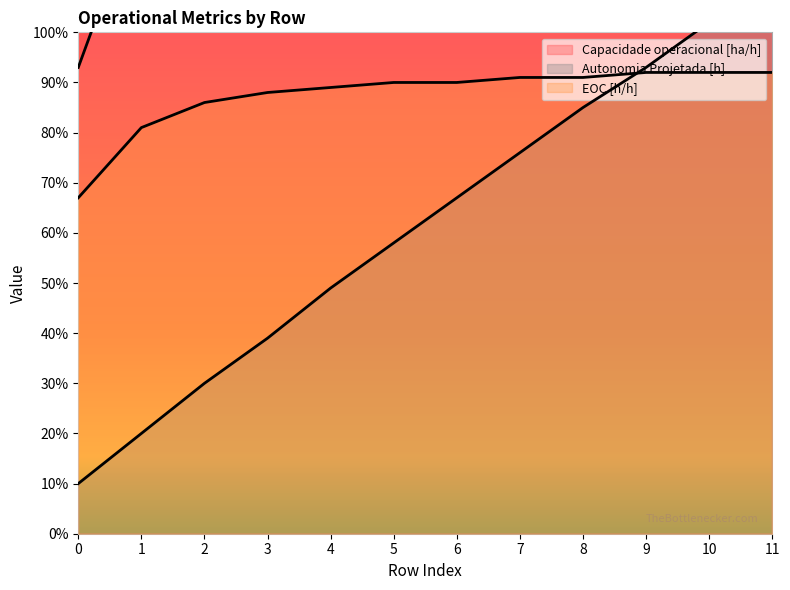

List the series in order of their peak value, lowest first.

EOC [h/h], Autonomia Projetada [h], Capacidade operacional [ha/h]